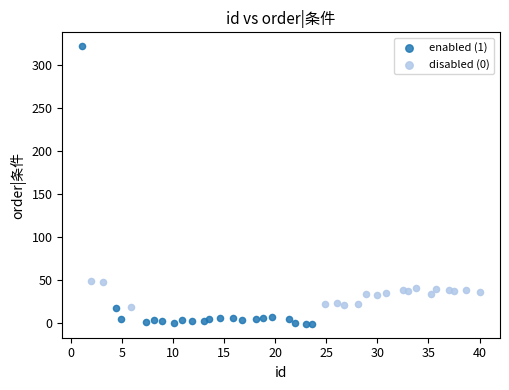

Which series has the widest spread of Y values?

enabled (1)